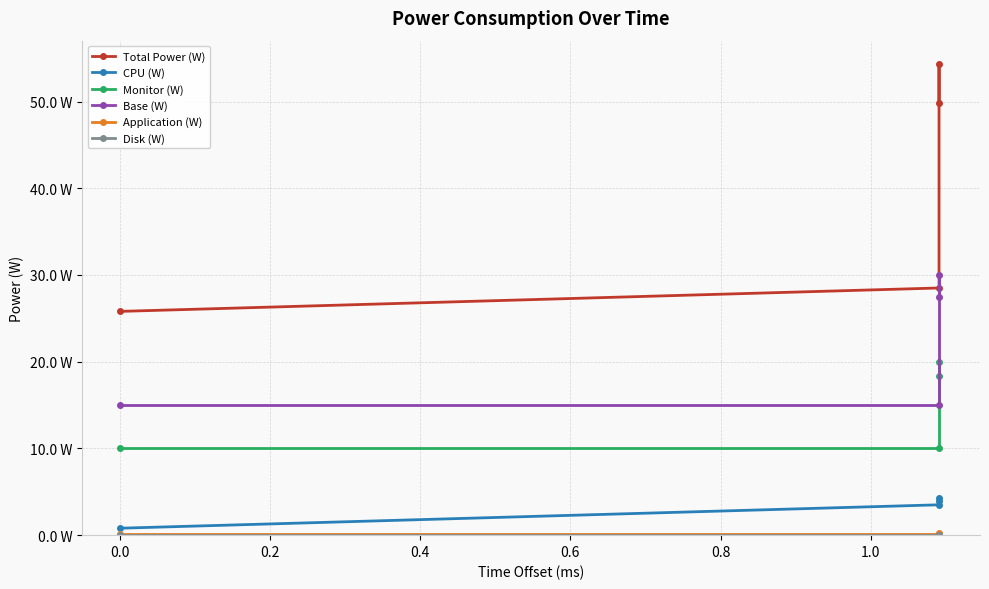

Which series has the largest range (max minus min)?

Total Power (W)